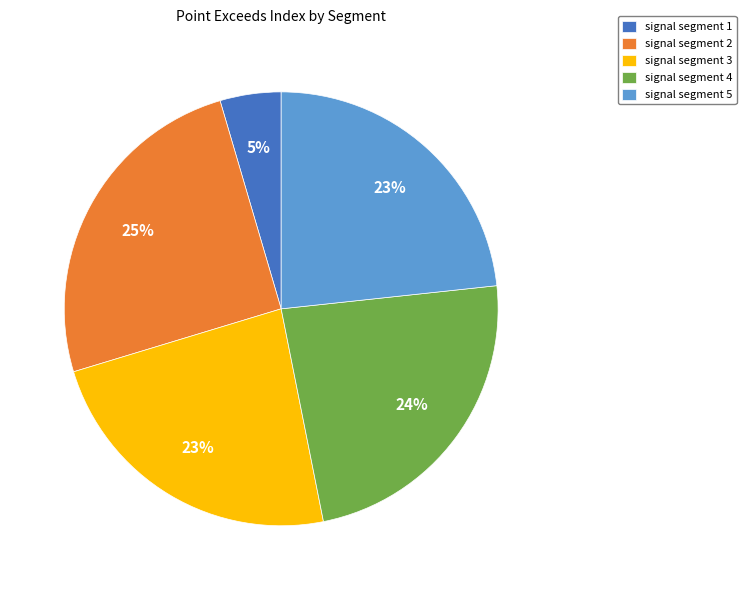

What is the ratio of the value at signal segment 4 to the value at signal segment 3?

1.0